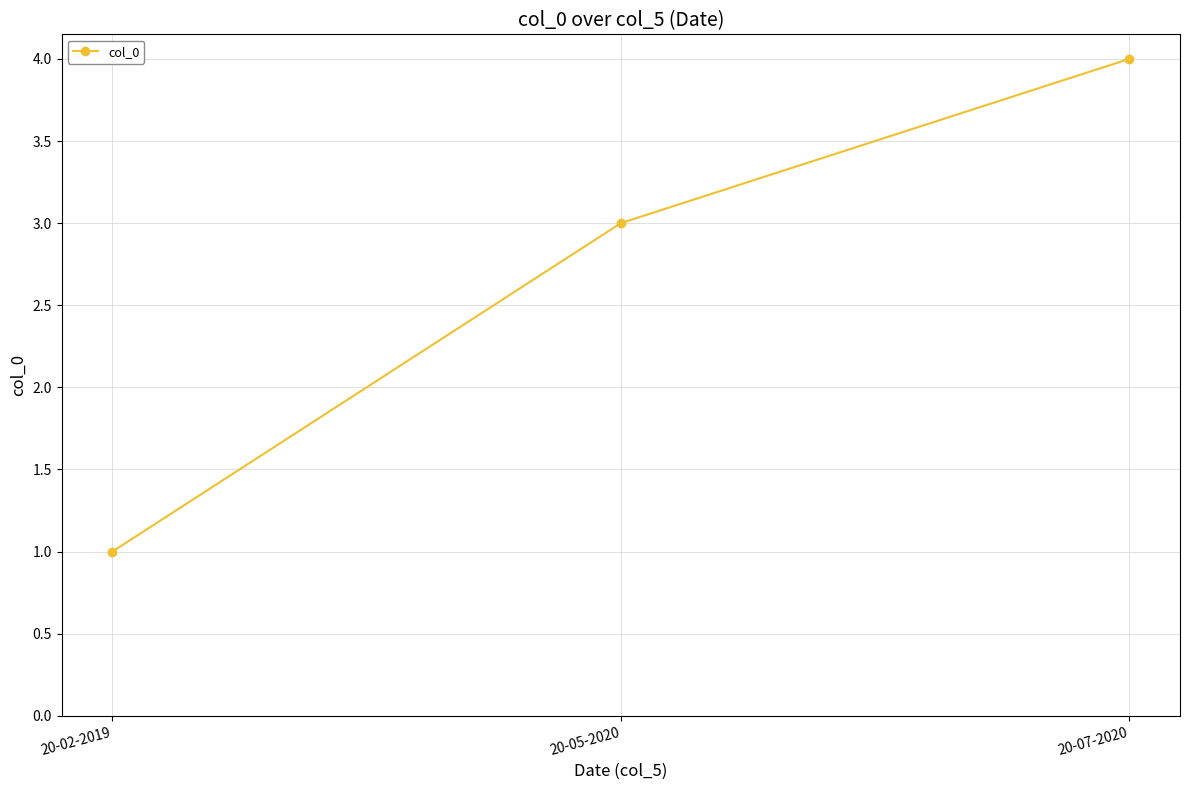

What is the value of the 3rd point from the left?

4